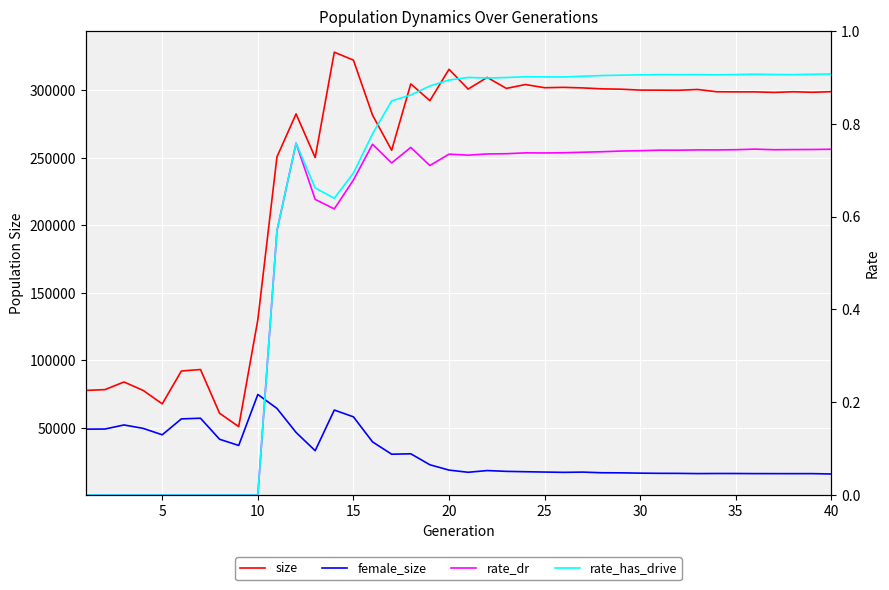

How many lines are shown in the chart?

4